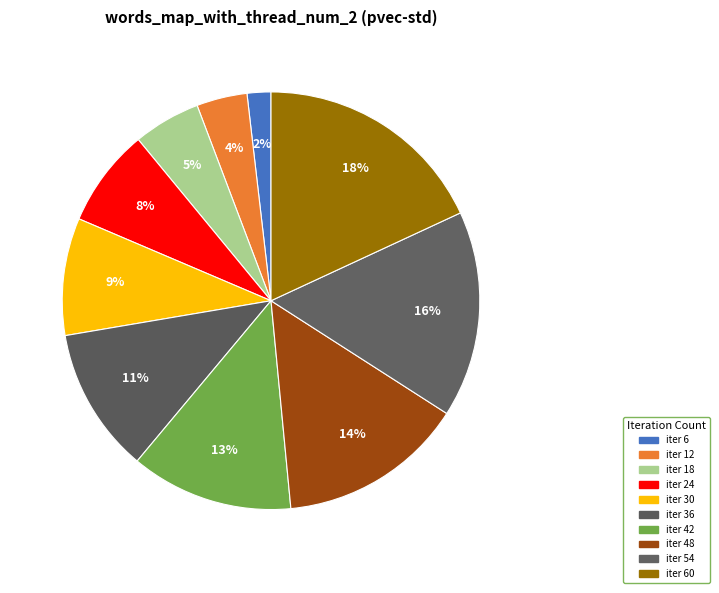

How many segments does this pie chart have?

10